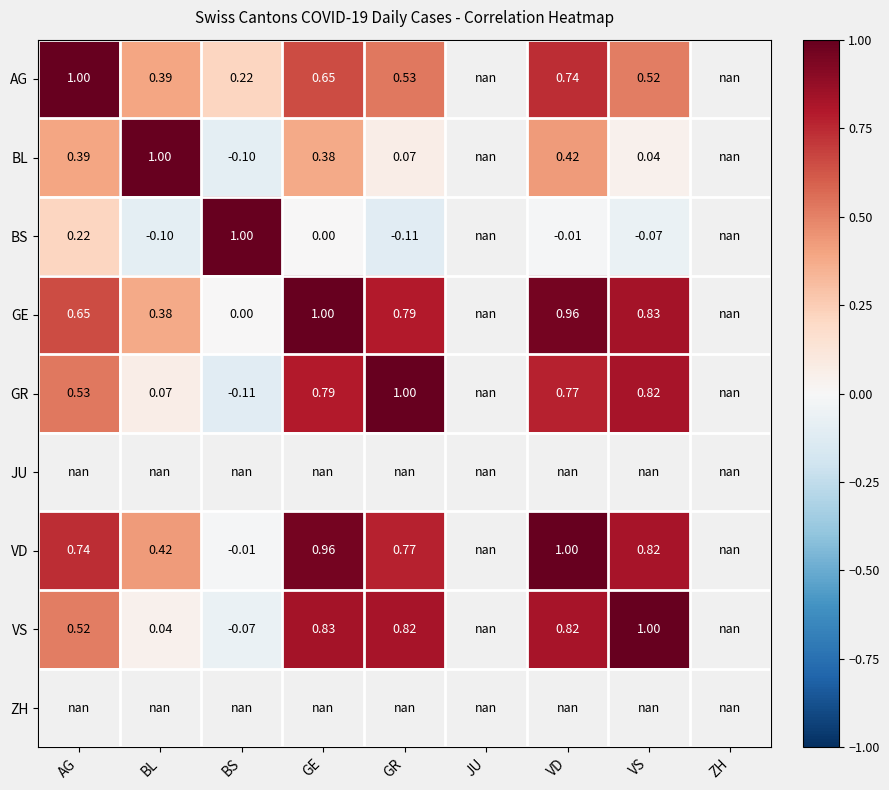

Which category has the lowest value across all series?

GR